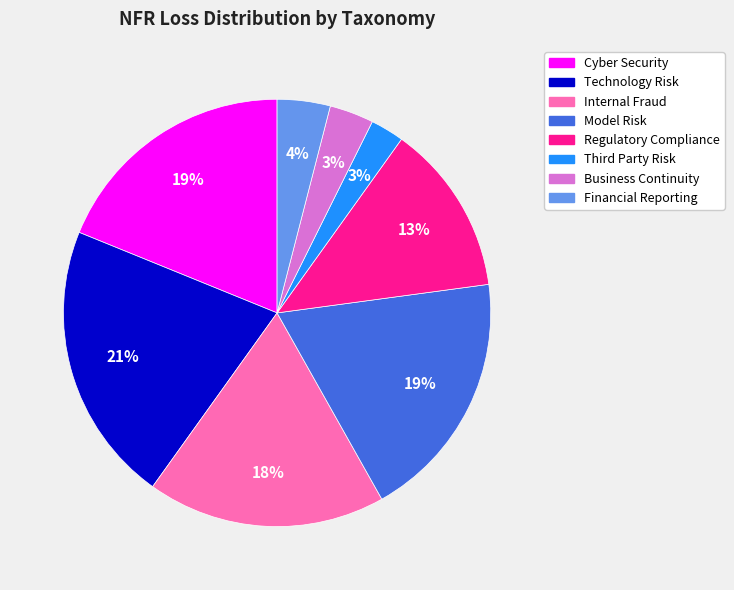

Approximately how many times larger is the value at Technology Risk compared to Model Risk?

1.1